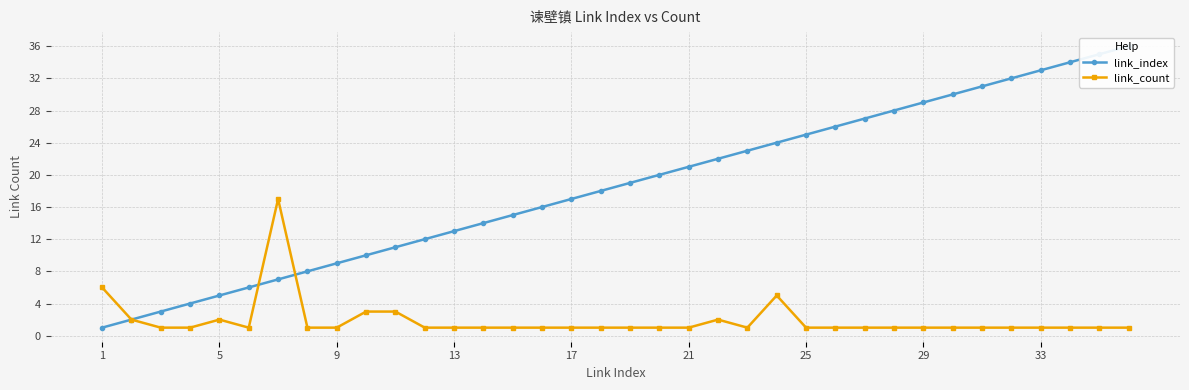

Where is link_count nearest to the value 9?

1